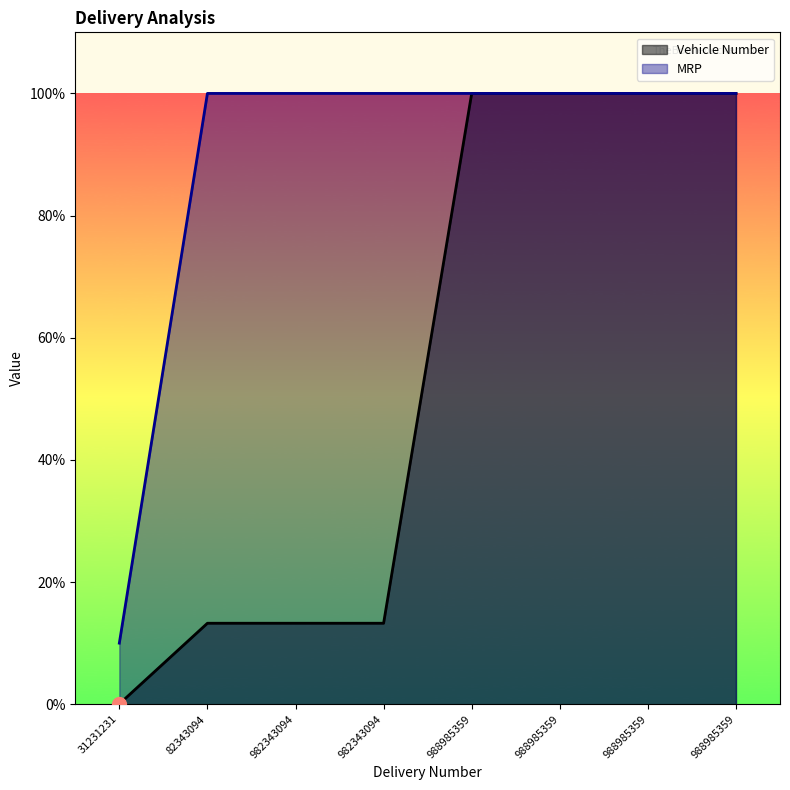

Rank the series by their maximum value, from highest to lowest.

Vehicle Number, MRP